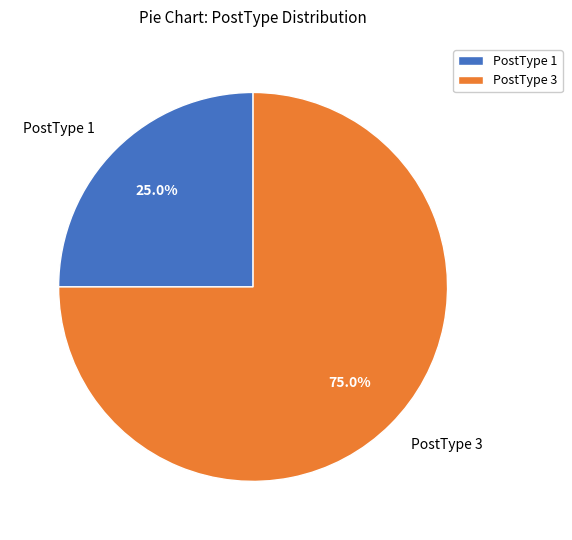

How much of the chart is everything except PostType 3?

25.0%